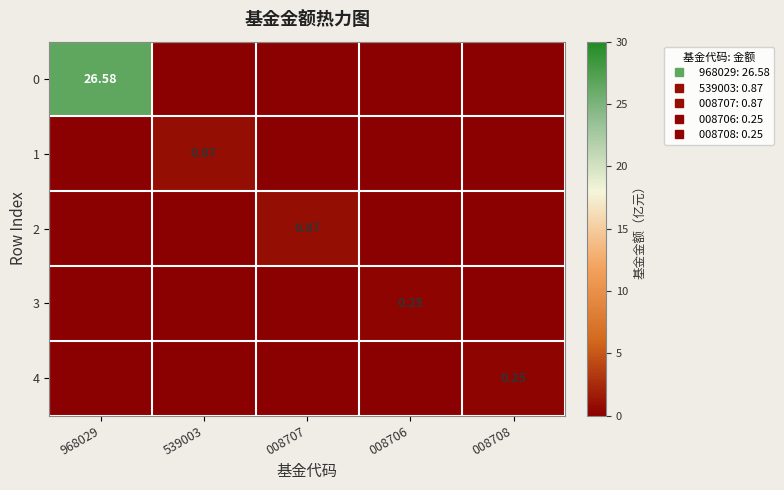

What is the difference between the highest and lowest values at 008706?

0.2